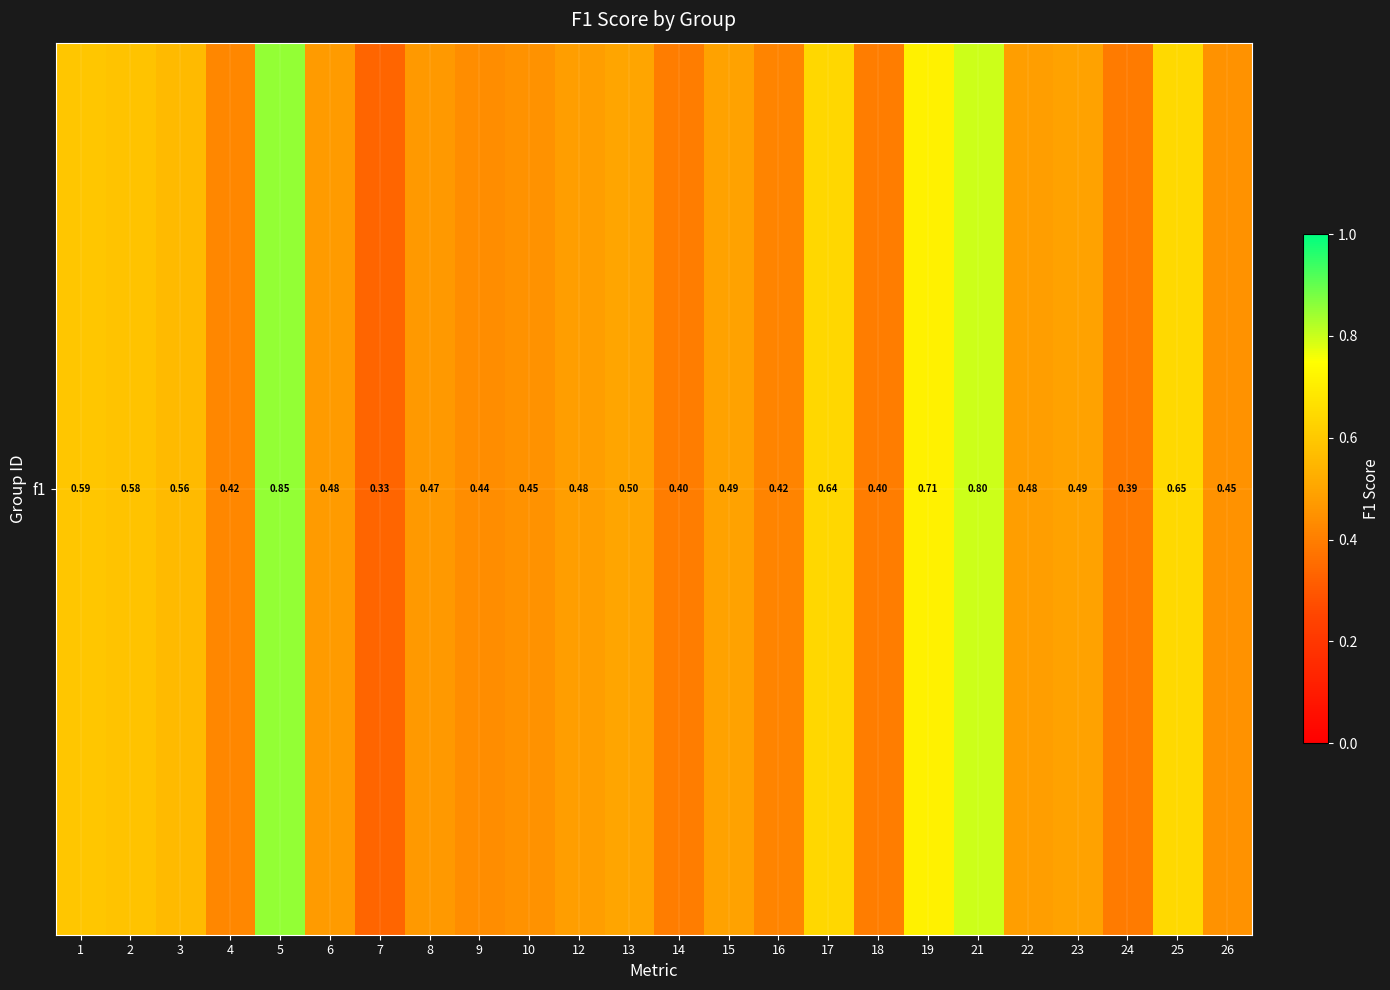

What is the change in value from 2 to 15?

-0.1